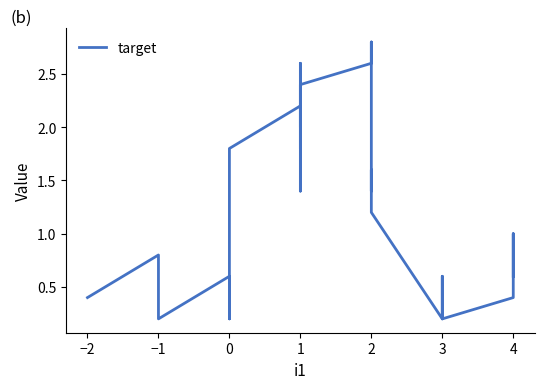

The chart shows a value of 1.2 at 2. True or false?

True